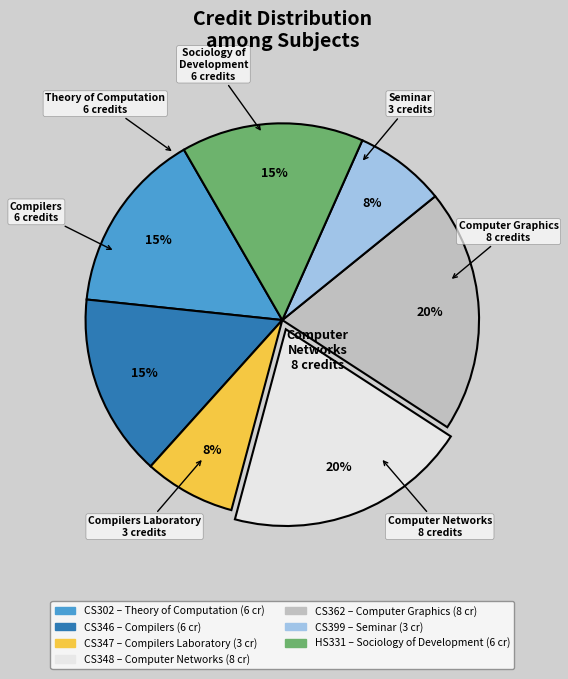

To the nearest percent, what is the average slice percentage?

14%